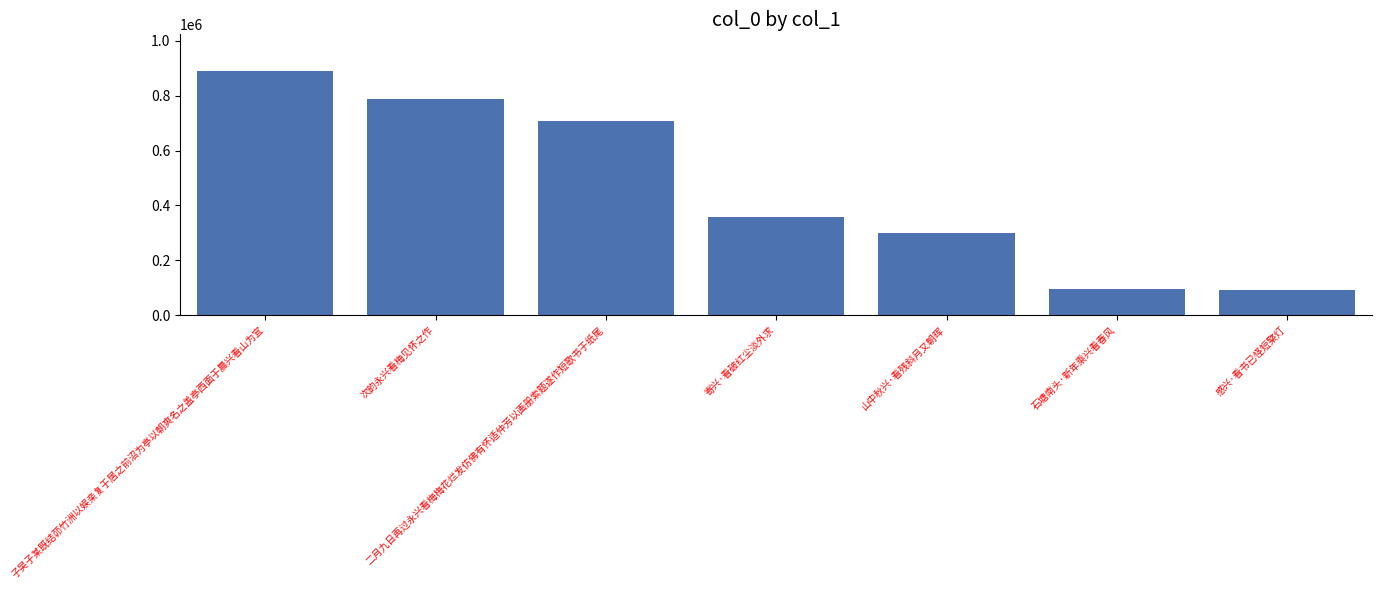

What is the ratio of the value at 石塘南头·新年乘兴看春风 to the value at 二月九日再过永兴看梅梅花烂发仿佛有怀适仲芳以画册索题遂作短歌书于纸尾?

0.1